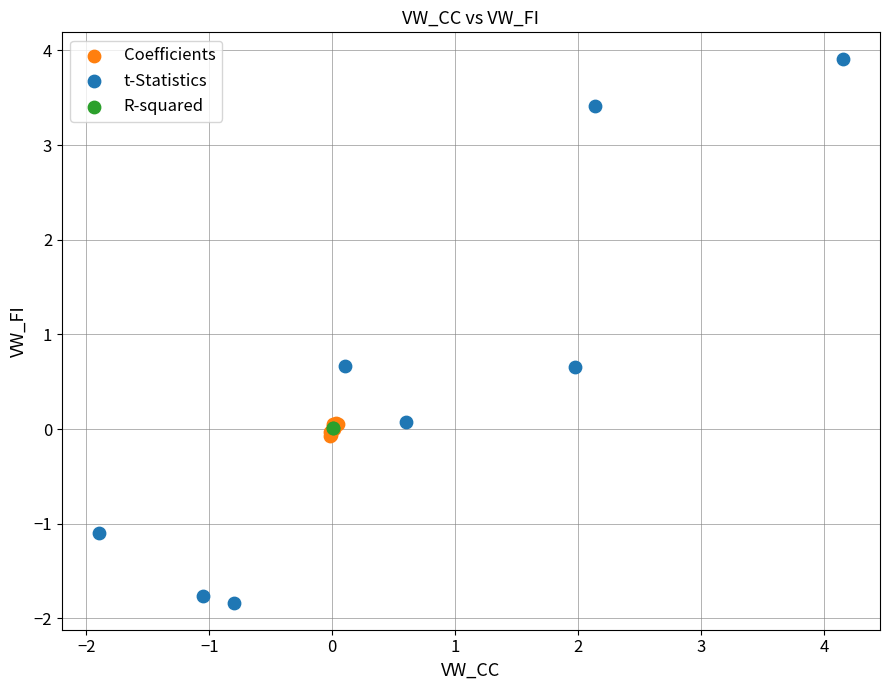

Which series contains the lowest Y value?

t-Statistics